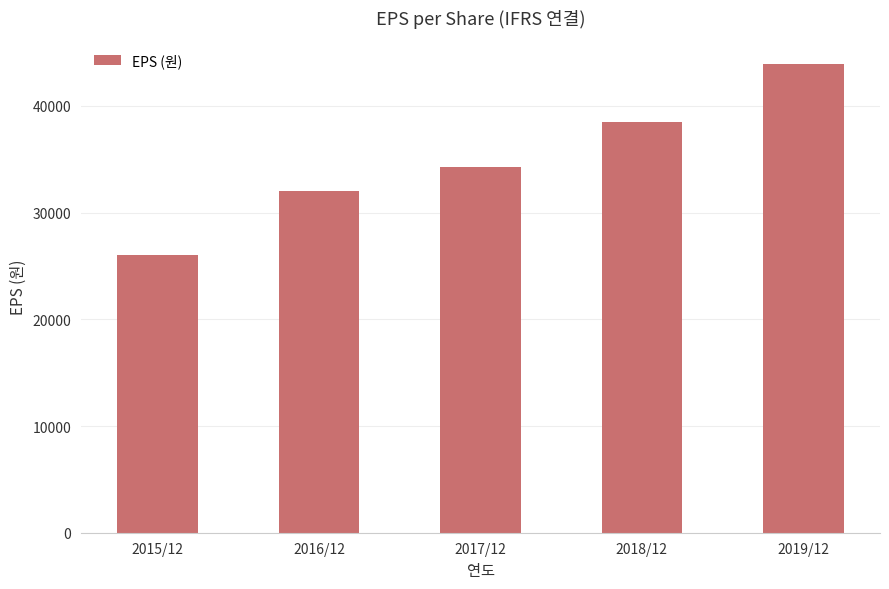

How many data points are less than 34226?

2